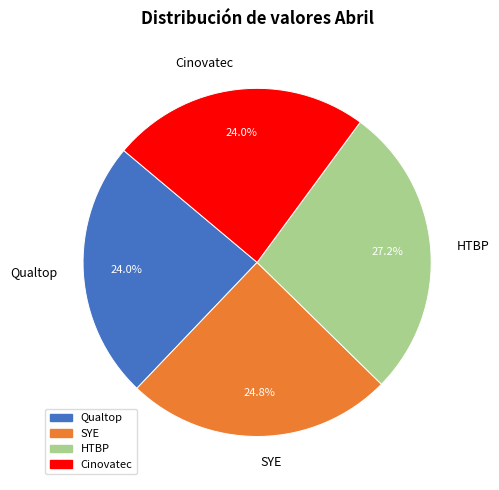

How many segments does this pie chart have?

4